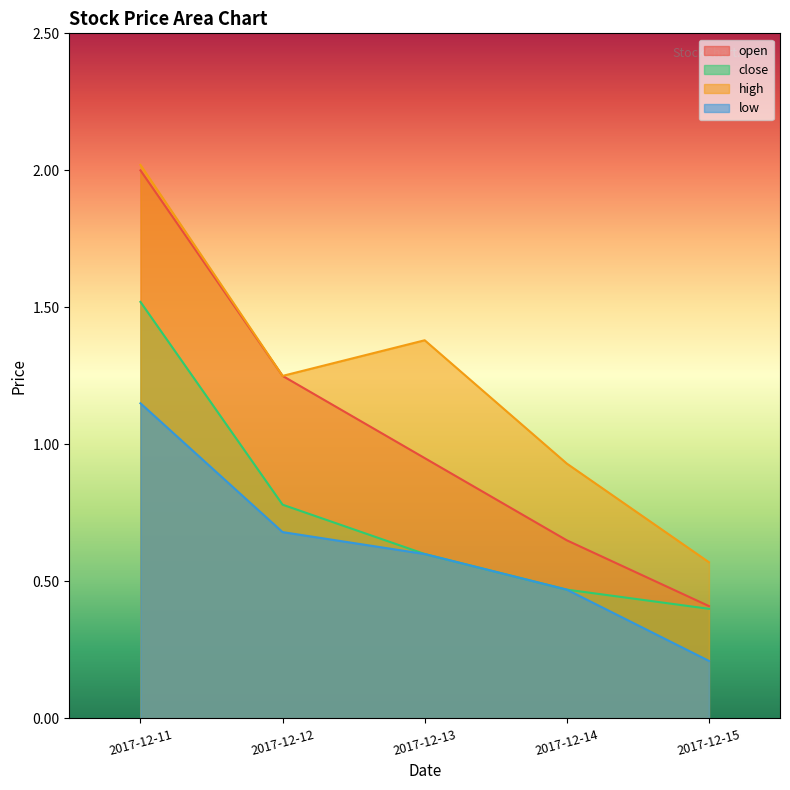

Does the chart display data point markers on the line(s)?

No